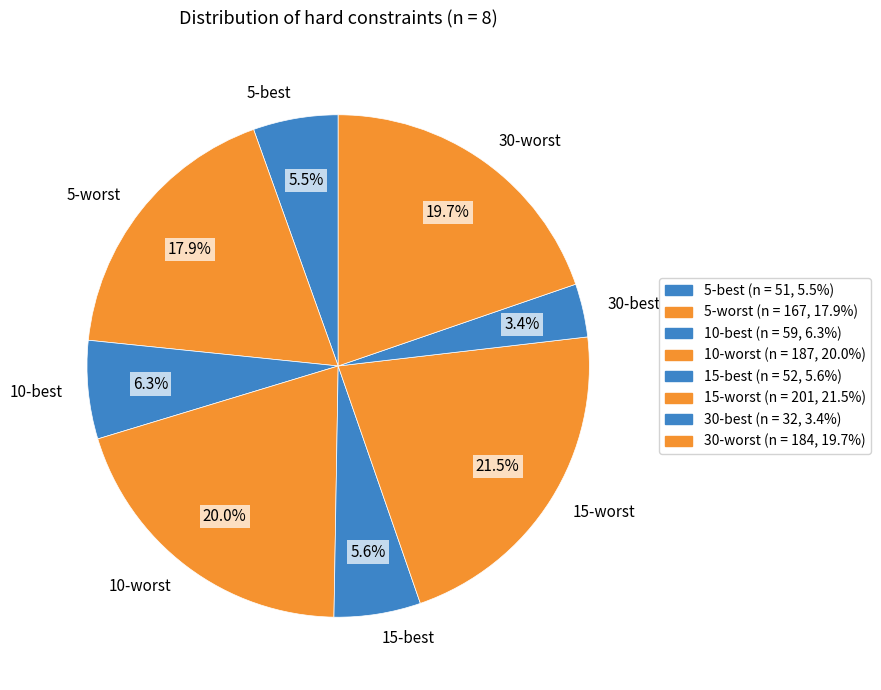

To the nearest percent, what is the difference between the largest and smallest slice percentages?

18%